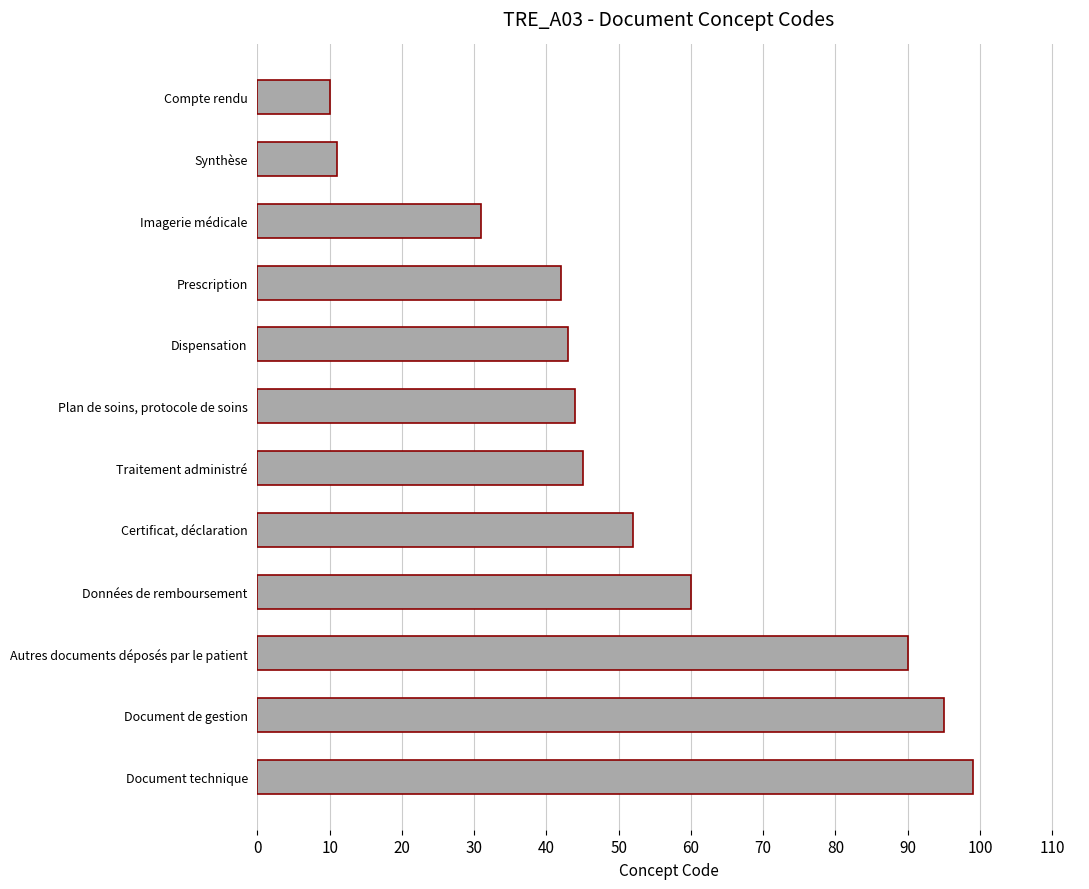

True or false: the data shows 11 at Synthèse.

True